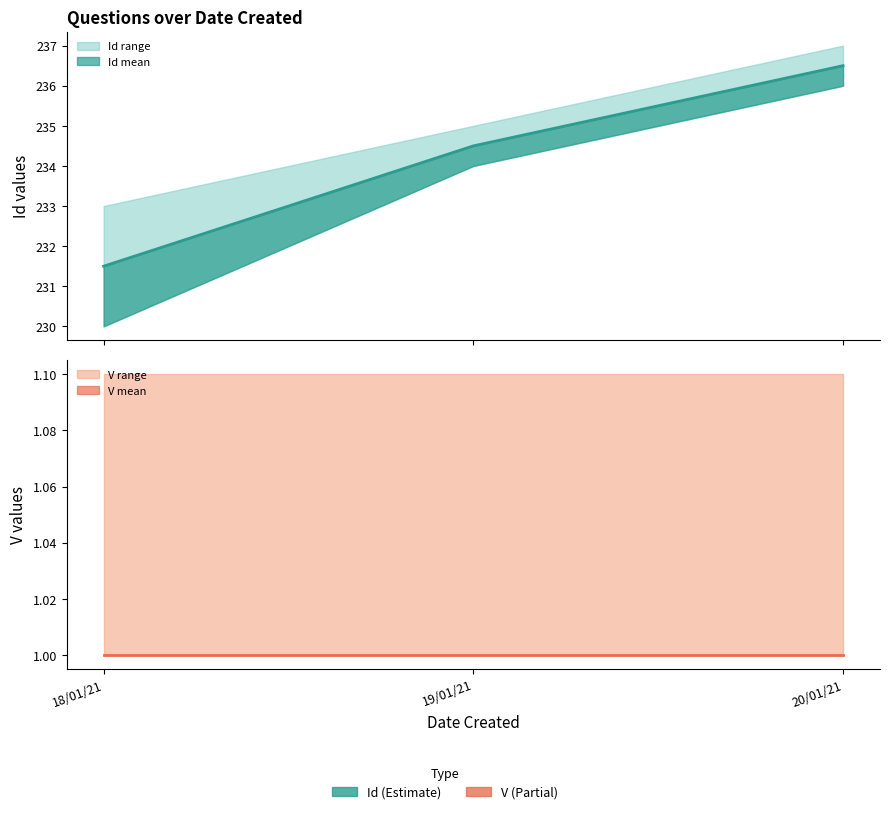

What is the sum of the Id mean values at 19/01/21 and 20/01/21?

471.0